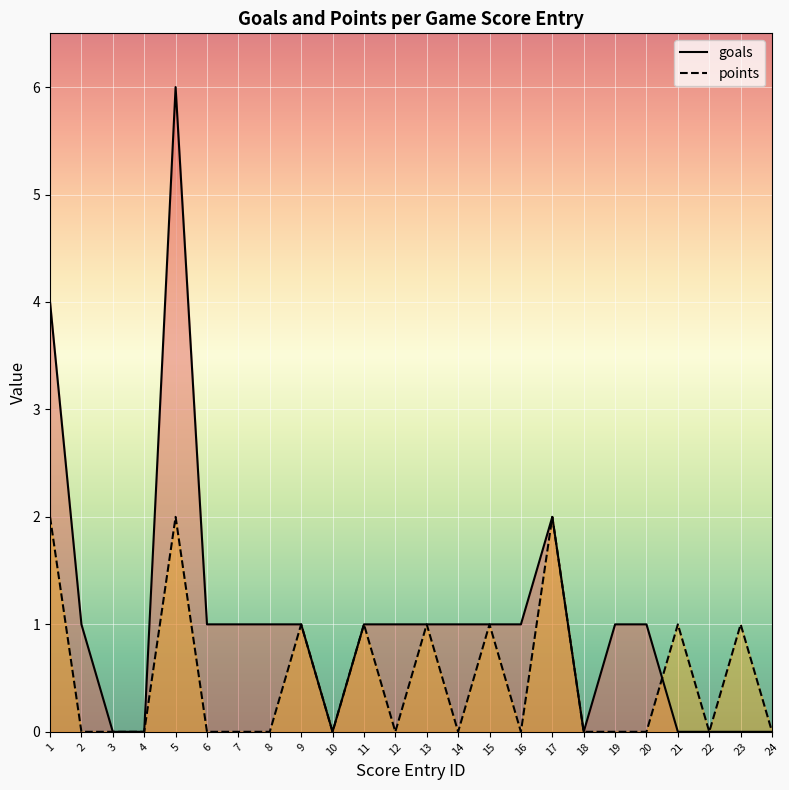

What is the greatest value displayed?

6